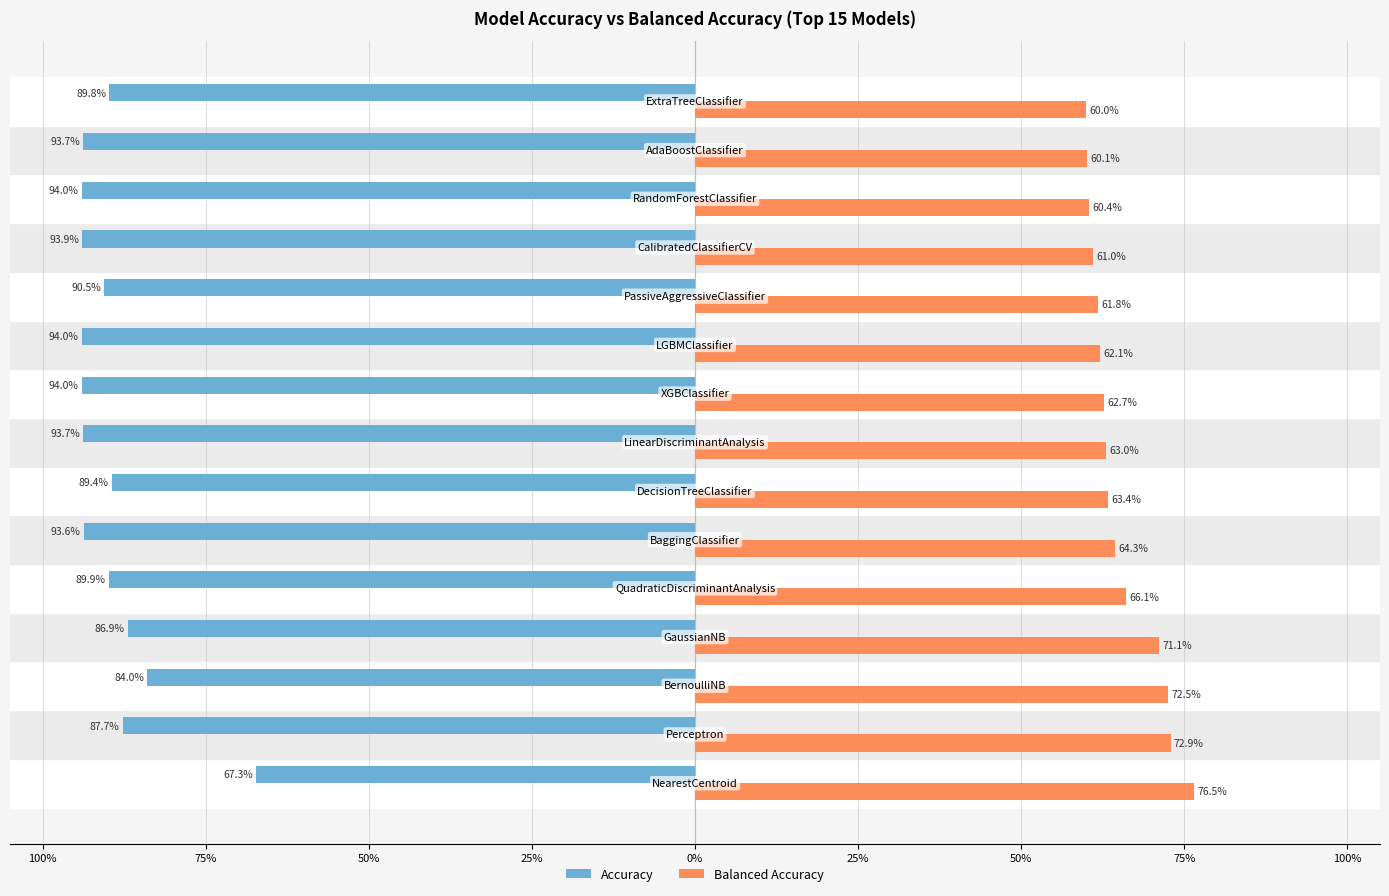

What are all the series names shown in the legend?

Accuracy, Balanced Accuracy